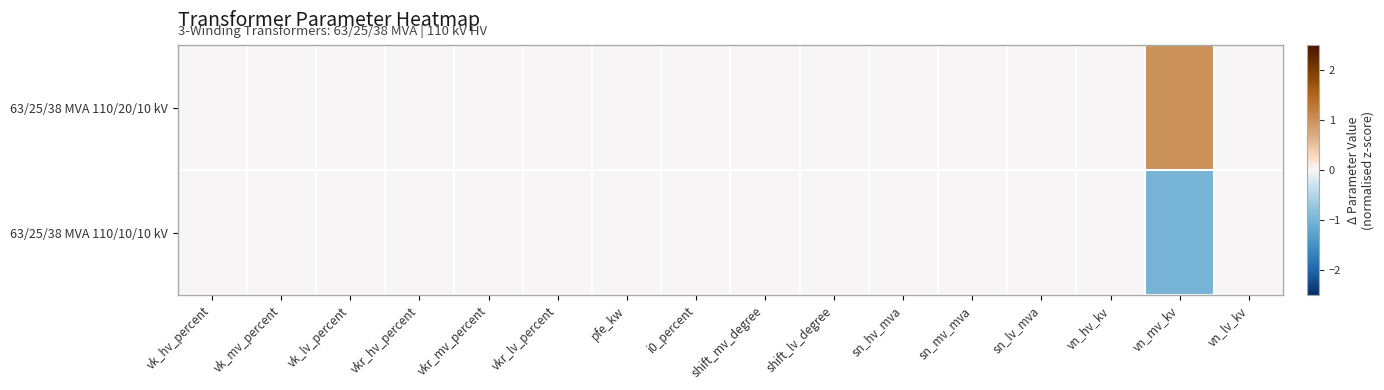

Reading right to left, what are all the values shown in this chart?

63/25/38 MVA 110/20/10 kV: vn_lv_kv=0	vn_mv_kv=1	vn_hv_kv=0	sn_lv_mva=0	sn_mv_mva=0	sn_hv_mva=0	shift_lv_degree=0	shift_mv_degree=0	i0_percent=0	pfe_kw=0	vkr_lv_percent=0	vkr_mv_percent=0	vkr_hv_percent=0	vk_lv_percent=0	vk_mv_percent=0	vk_hv_percent=0
63/25/38 MVA 110/10/10 kV: vn_lv_kv=0	vn_mv_kv=-1	vn_hv_kv=0	sn_lv_mva=0	sn_mv_mva=0	sn_hv_mva=0	shift_lv_degree=0	shift_mv_degree=0	i0_percent=0	pfe_kw=0	vkr_lv_percent=0	vkr_mv_percent=0	vkr_hv_percent=0	vk_lv_percent=0	vk_mv_percent=0	vk_hv_percent=0